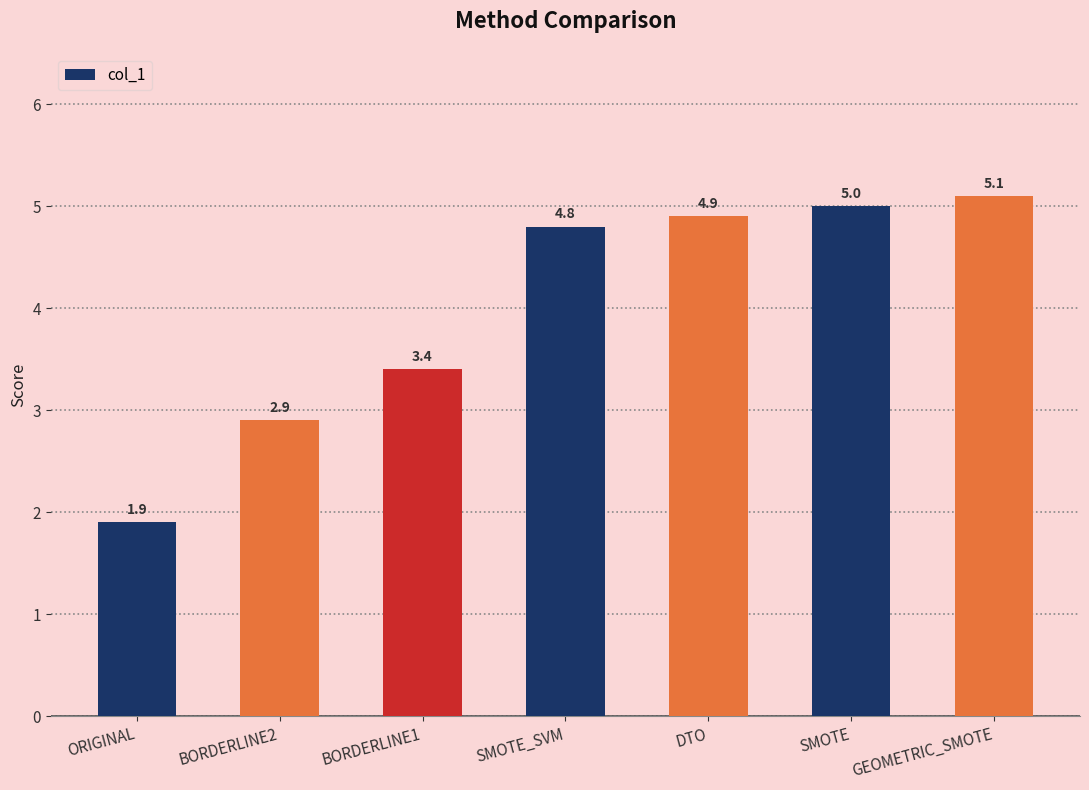

Rank the categories by value from highest to lowest.

GEOMETRIC_SMOTE, SMOTE, DTO, SMOTE_SVM, BORDERLINE1, BORDERLINE2, ORIGINAL